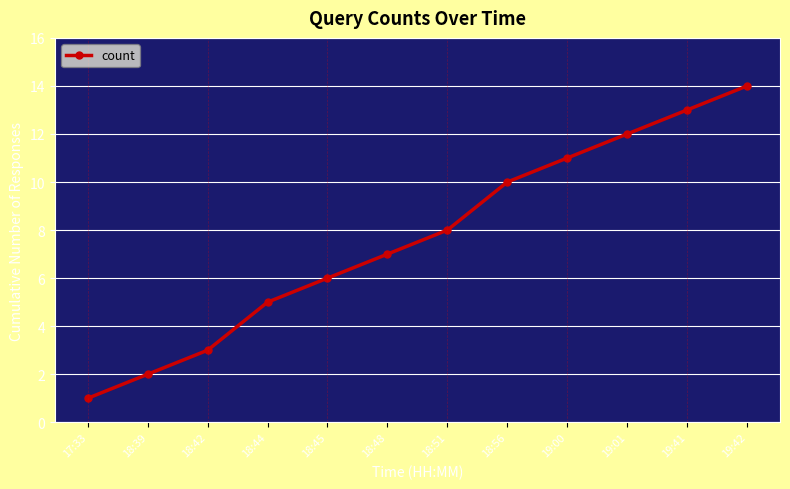

What is the label of the 8th point from the left?

18:56